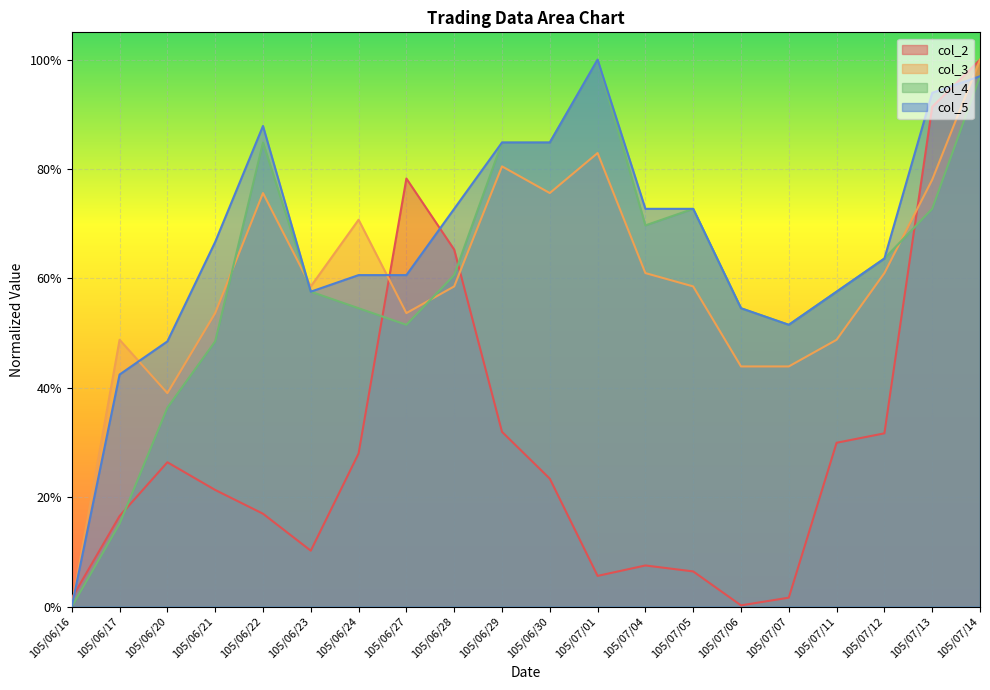

What is the average value of the col_5 series?

0.7